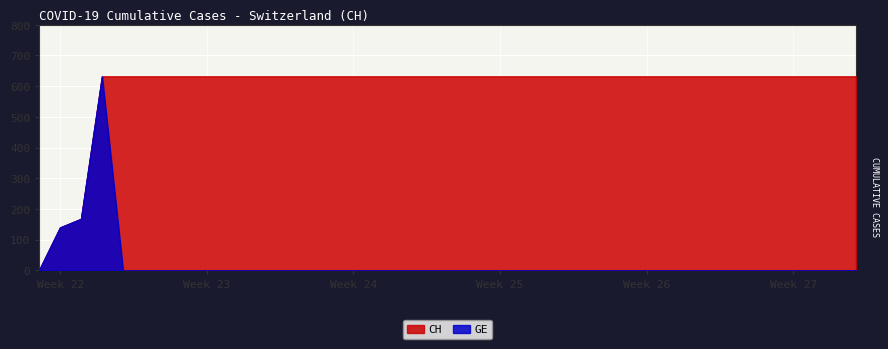

At Week 24, list the series in order from smallest to largest.

GE, CH